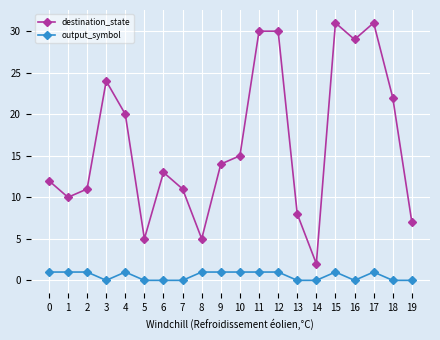

Is the value of destination_state at 1 greater than the value of output_symbol at 2?

Yes